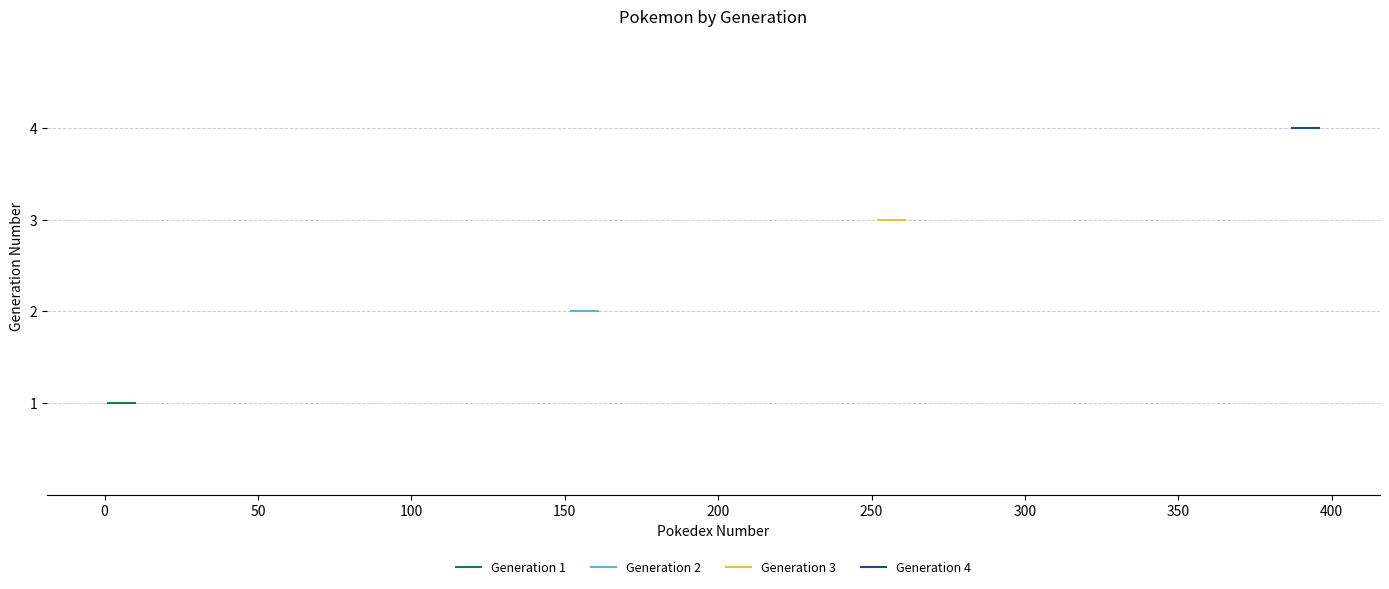

Which series has the widest spread of values?

Generation 1